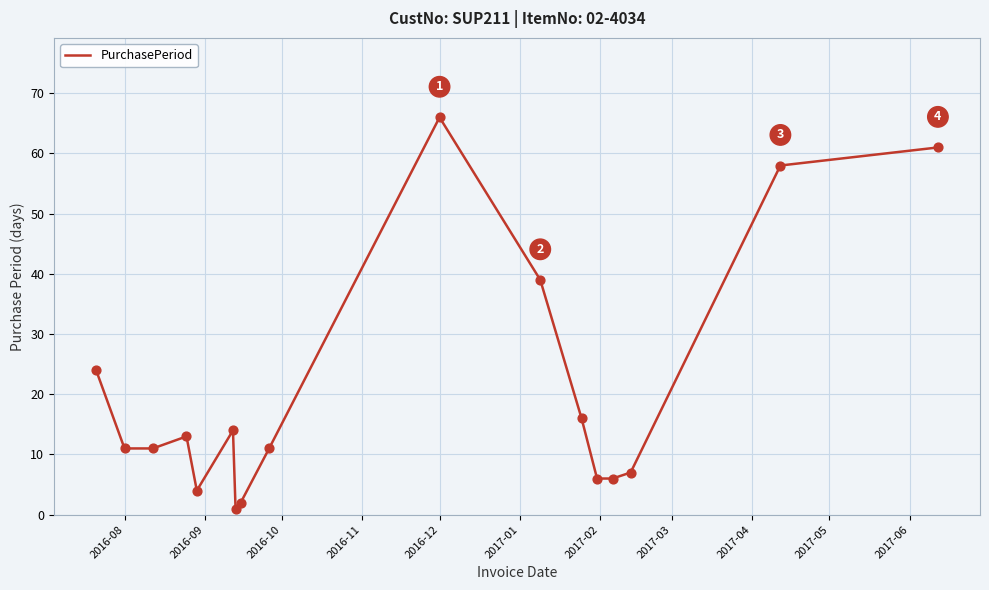

What is the difference between the maximum and minimum values?

65